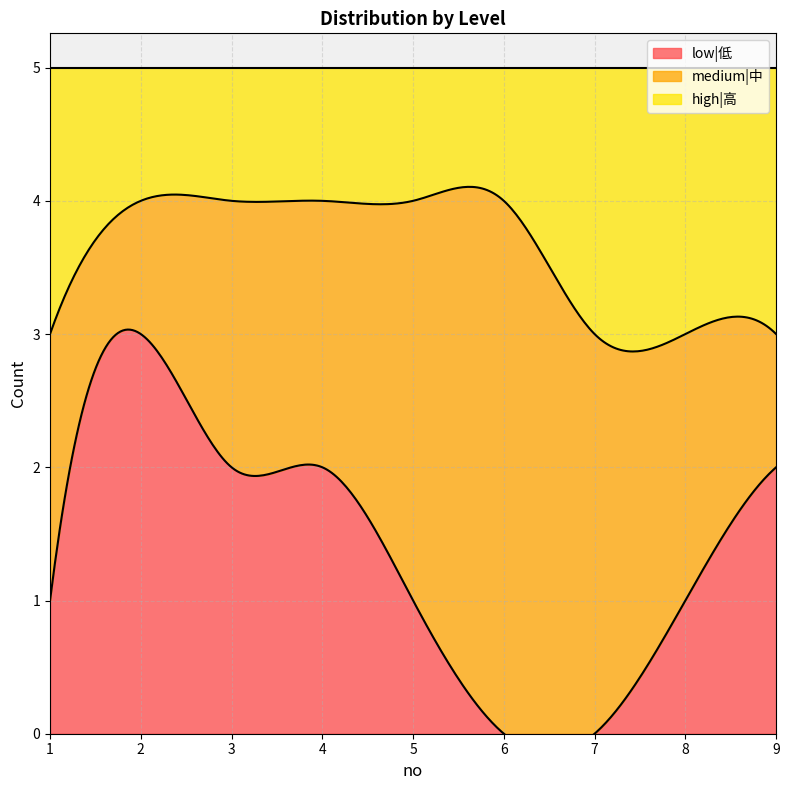

What is the average value of the low|低 series?

1